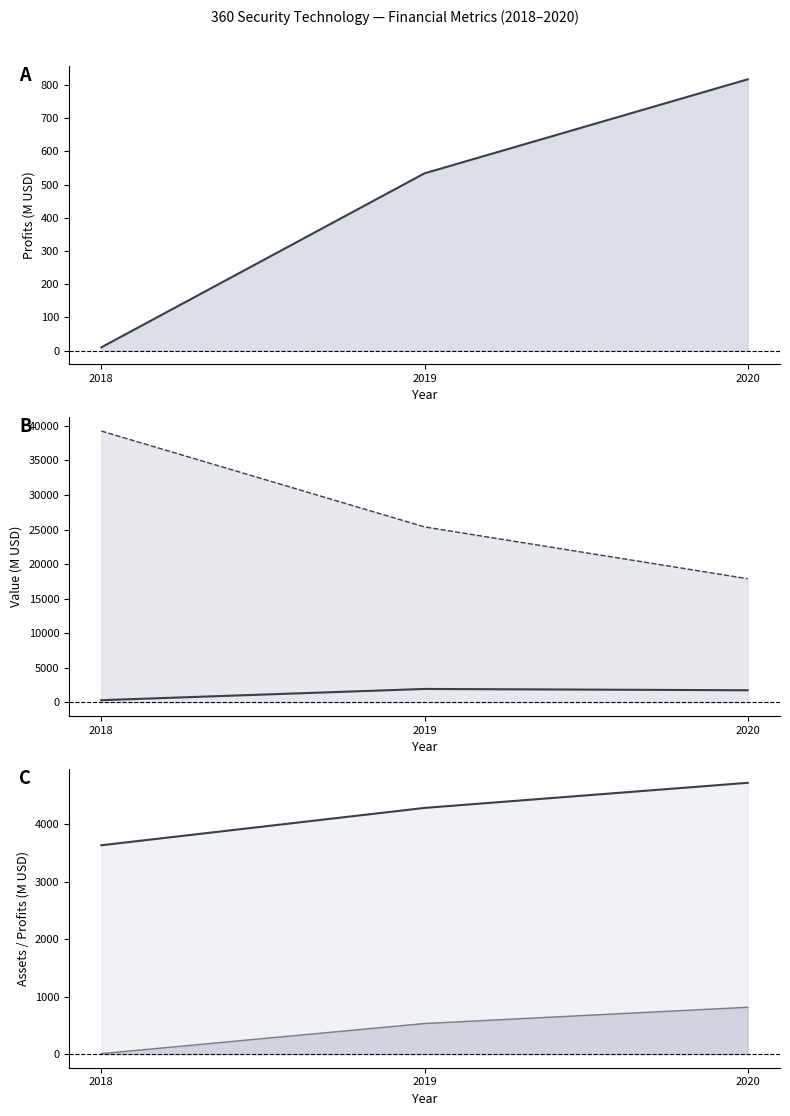

What is the spread (max minus min) of values at 2018?

39243.0